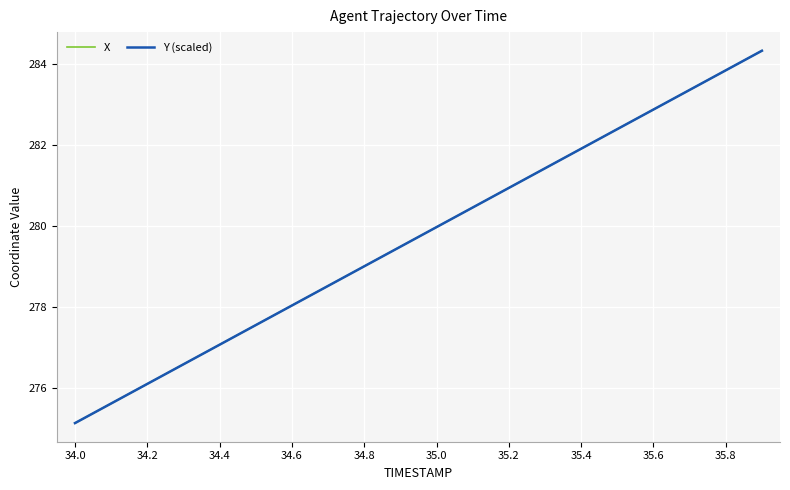

What is the greatest value displayed?

284.3